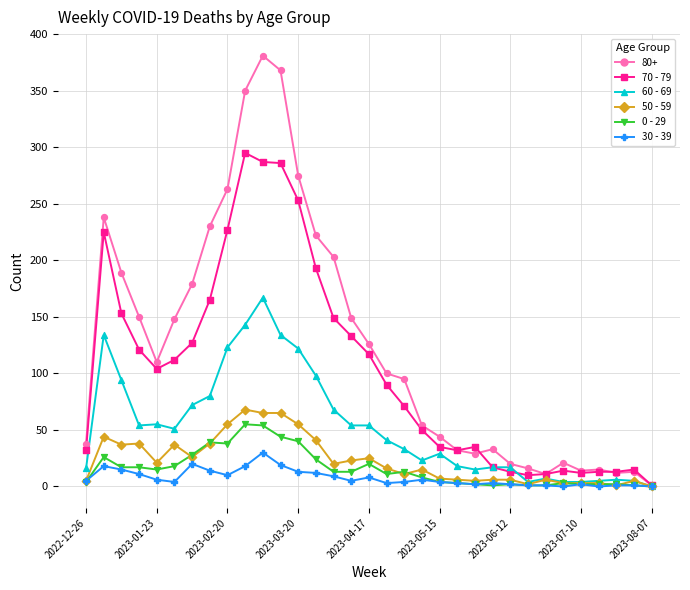

Which series has the largest range (max minus min)?

80+